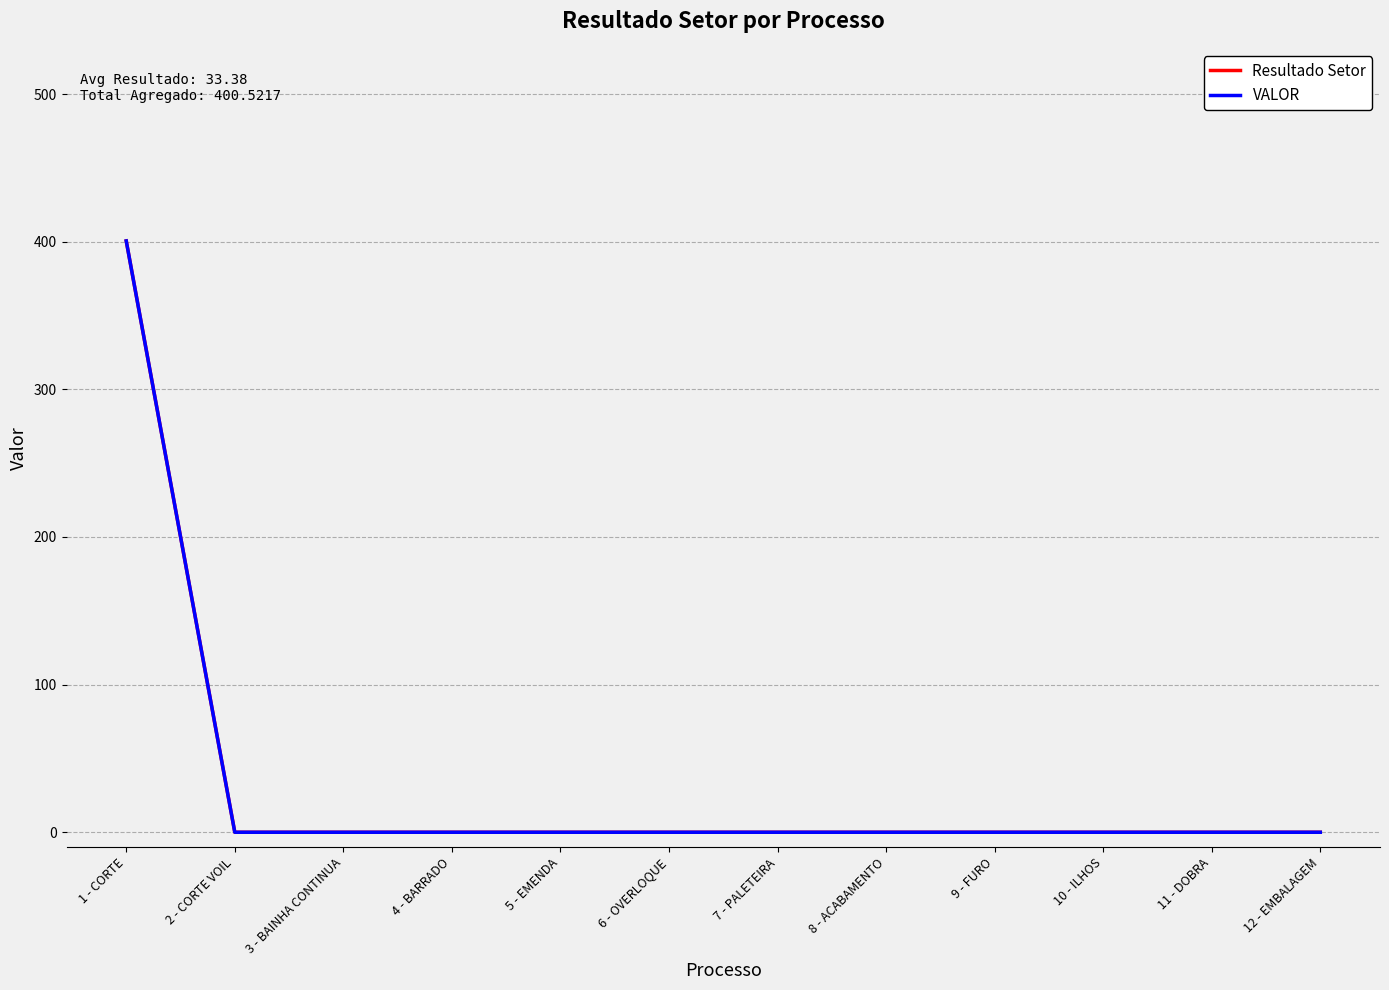

Reading left to right, extract all data points from this chart.

Resultado Setor: 400.5	0.0	0.0	0.0	0.0	0.0	0.0	0.0	0.0	0.0	0.0	0.0
VALOR: 400.5	0.0	0.0	0.0	0.0	0.0	0.0	0.0	0.0	0.0	0.0	0.0